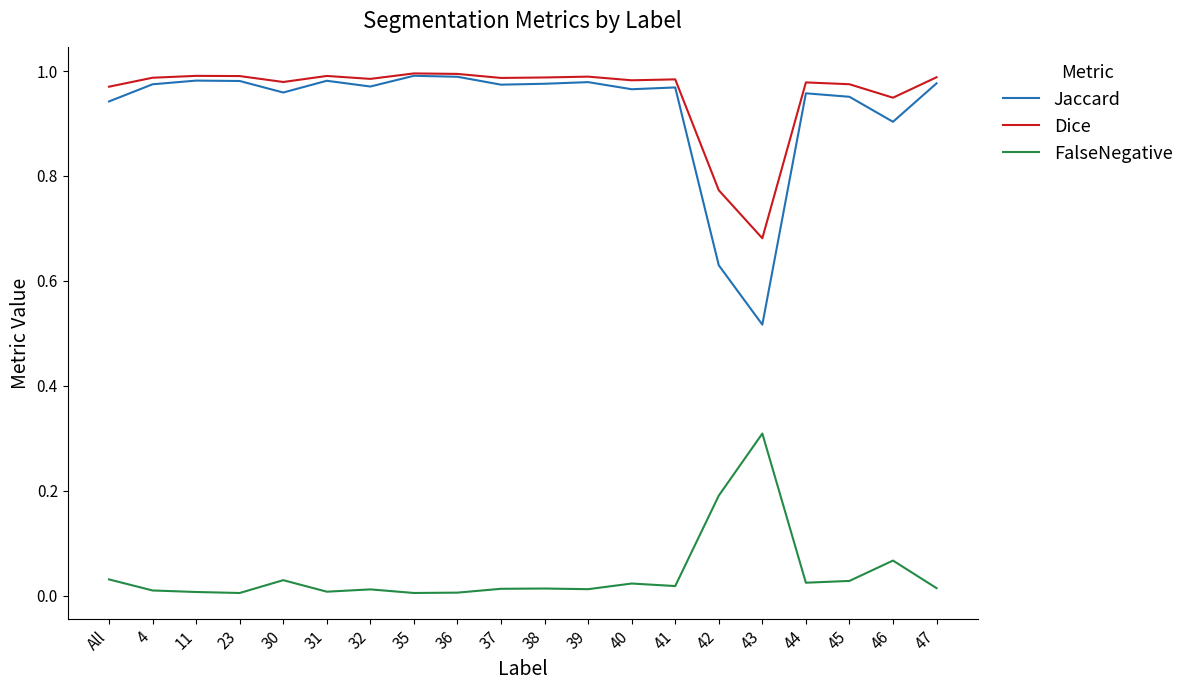

True or false: FalseNegative and Jaccard intersect in this chart.

False